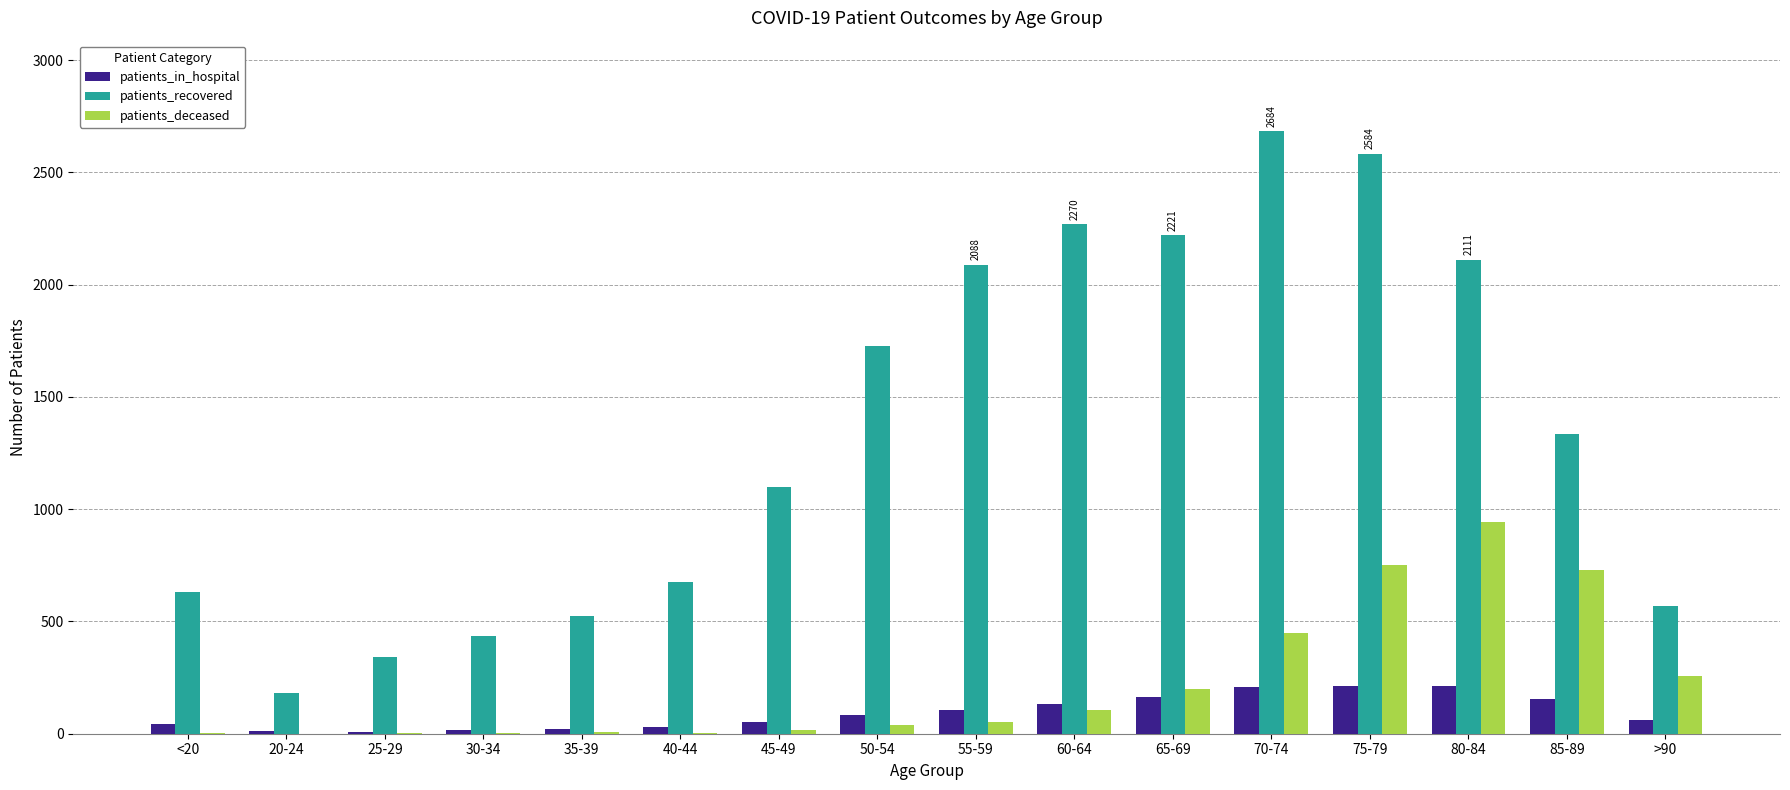

Count the number of categories in the chart.

16